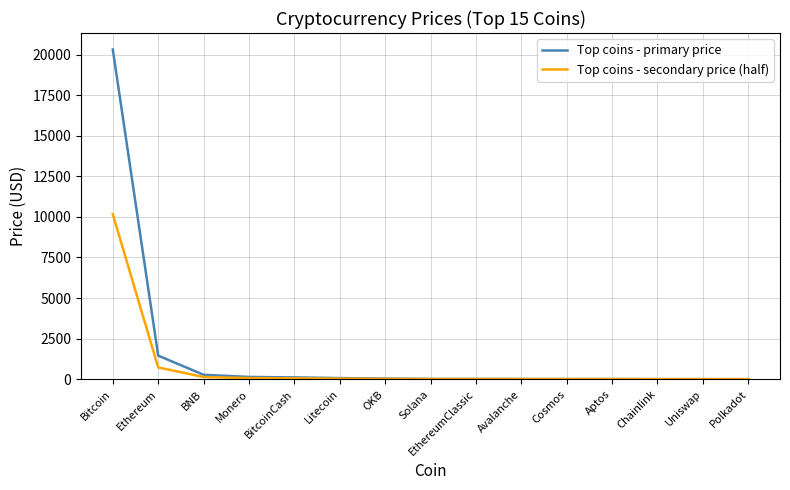

True or false: Top coins - primary price has a value of 14.3 at Avalanche.

True